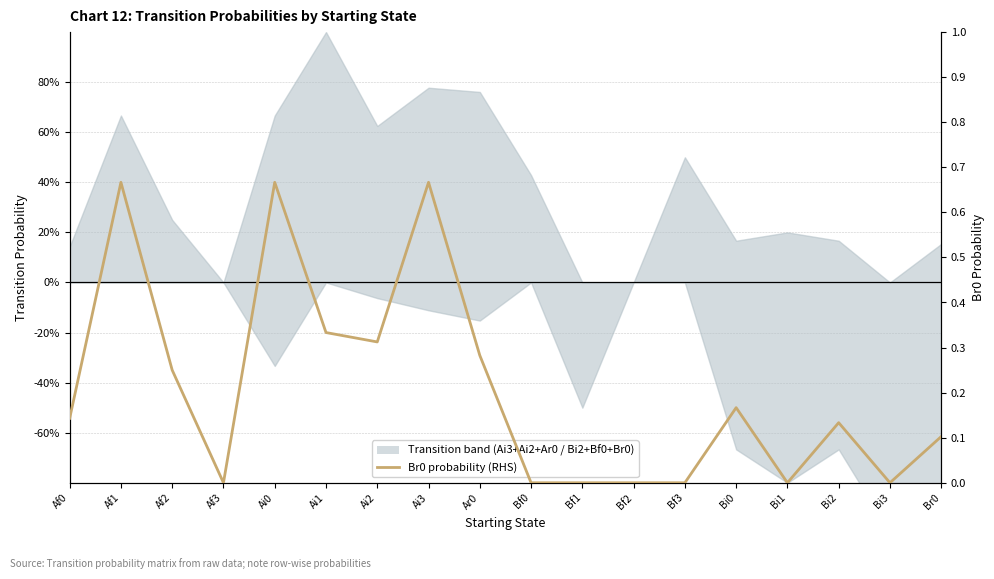

How many points are lower than both their immediate neighbors (excluding endpoints)?

4